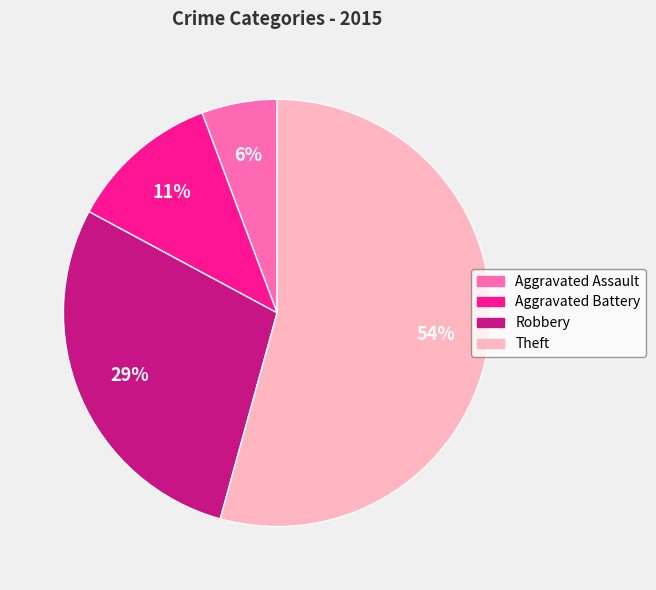

Is it true that Aggravated Assault is 1% of the pie?

False